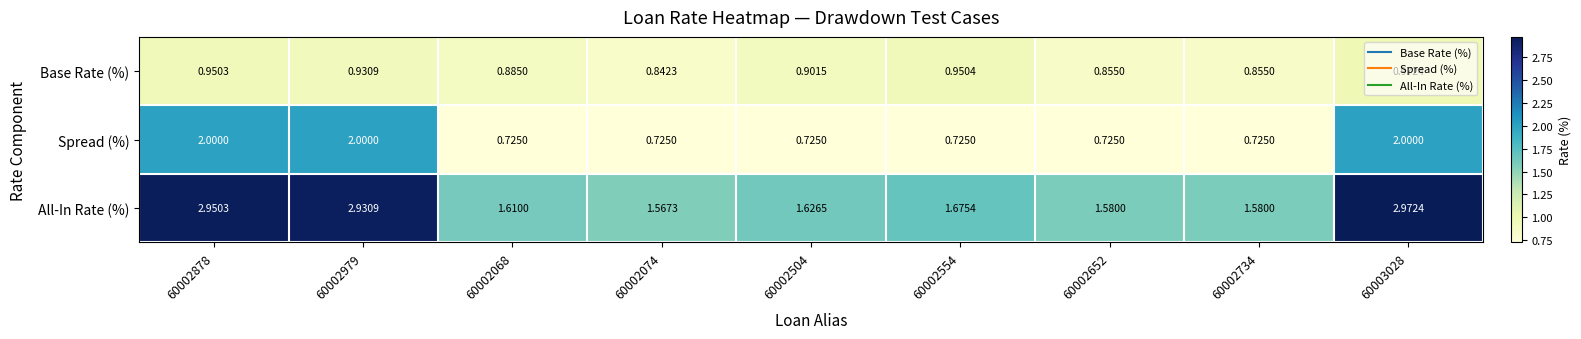

Rank the series by their average value, from highest to lowest.

All-In Rate (%), Spread (%), Base Rate (%)